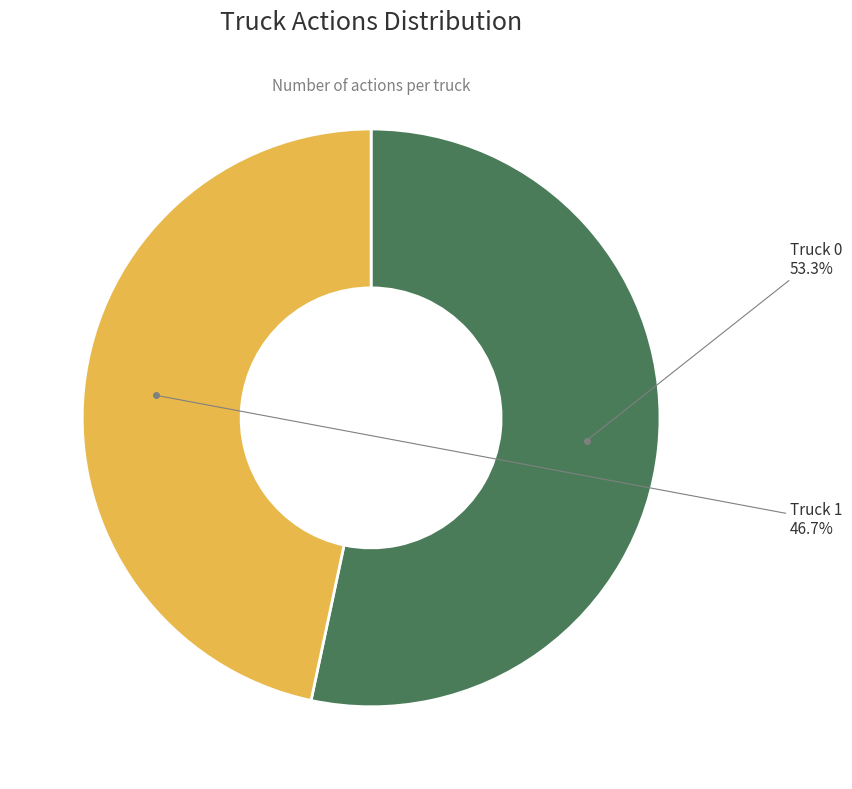

Is there a majority slice in this chart?

Yes